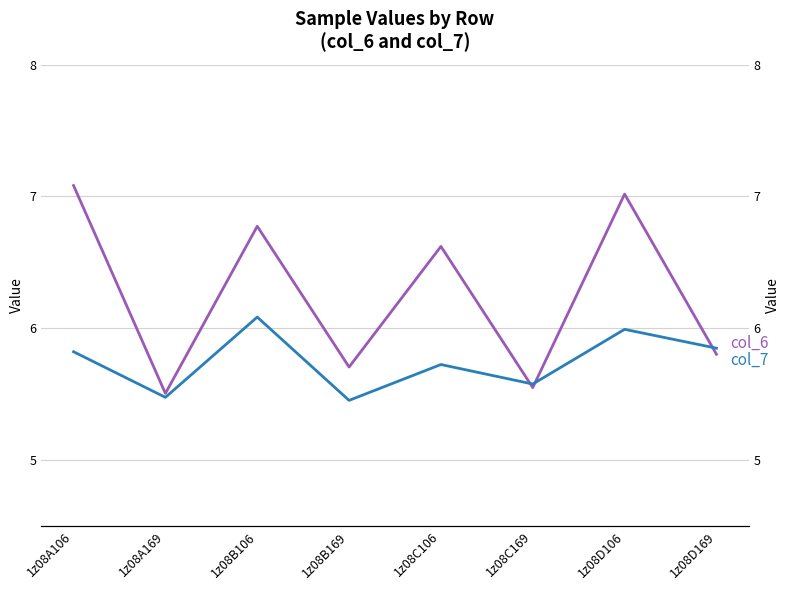

The value of col_6 at 1z08D106 is 12.0. True or false?

False